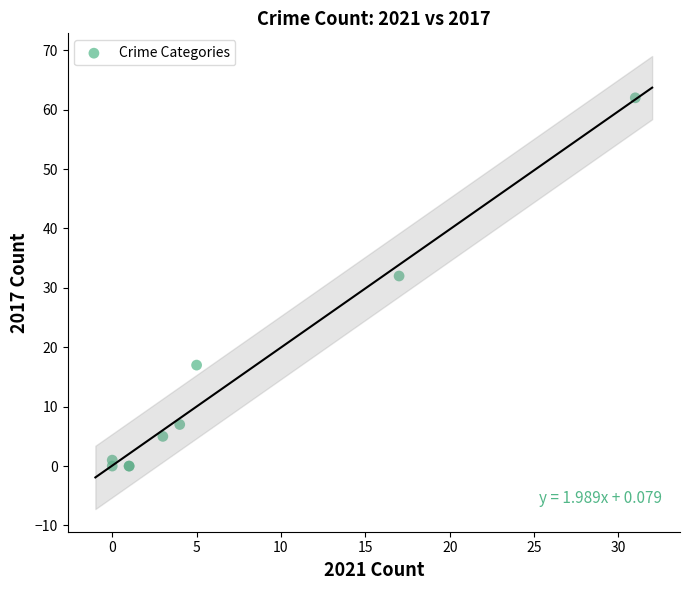

What Y value in the scatter plot is closest to 31?

32